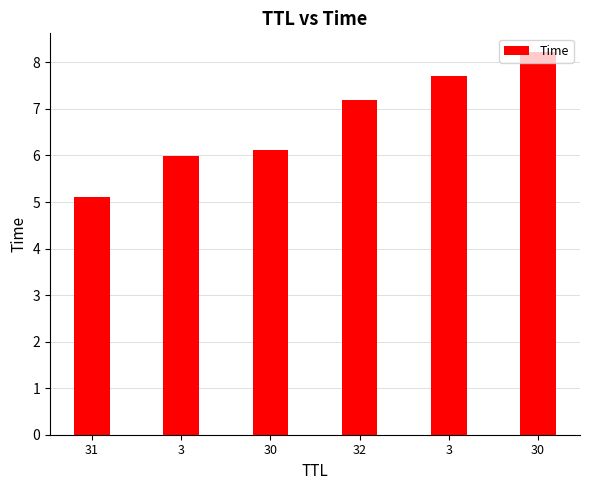

How many bars are there in total?

6